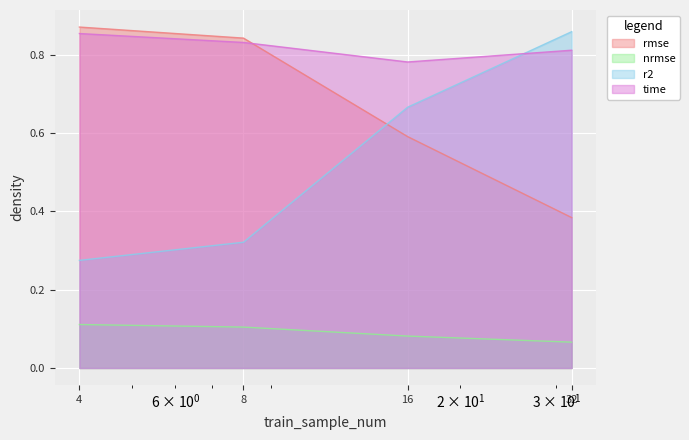

What is the value of the nrmse point at the 2nd from the left?

0.1